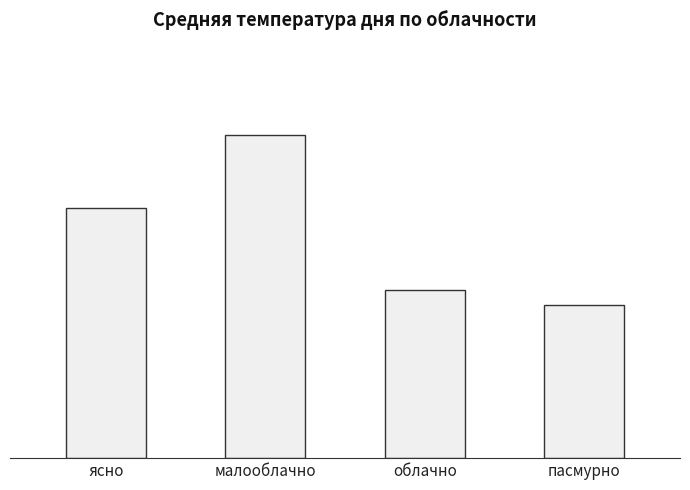

Which has a higher value, малооблачно or пасмурно?

малооблачно